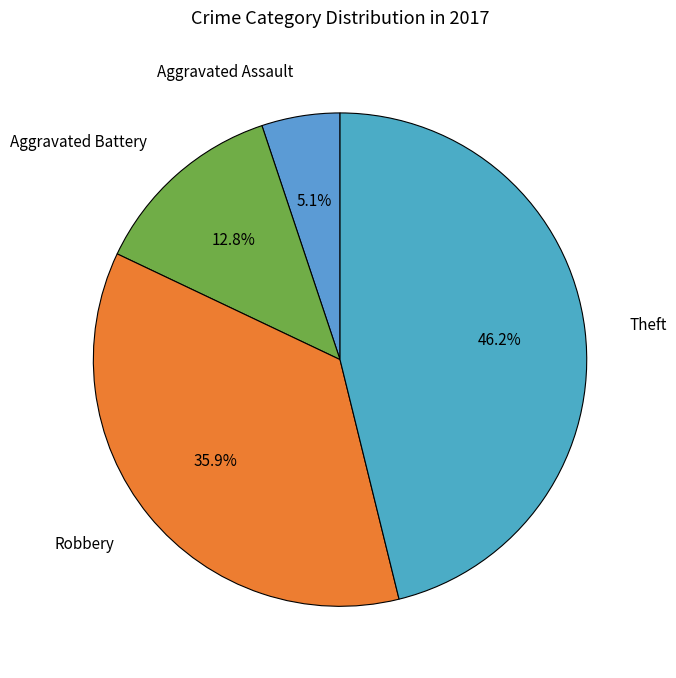

To the nearest percent, what percentage of the pie is Robbery?

36%